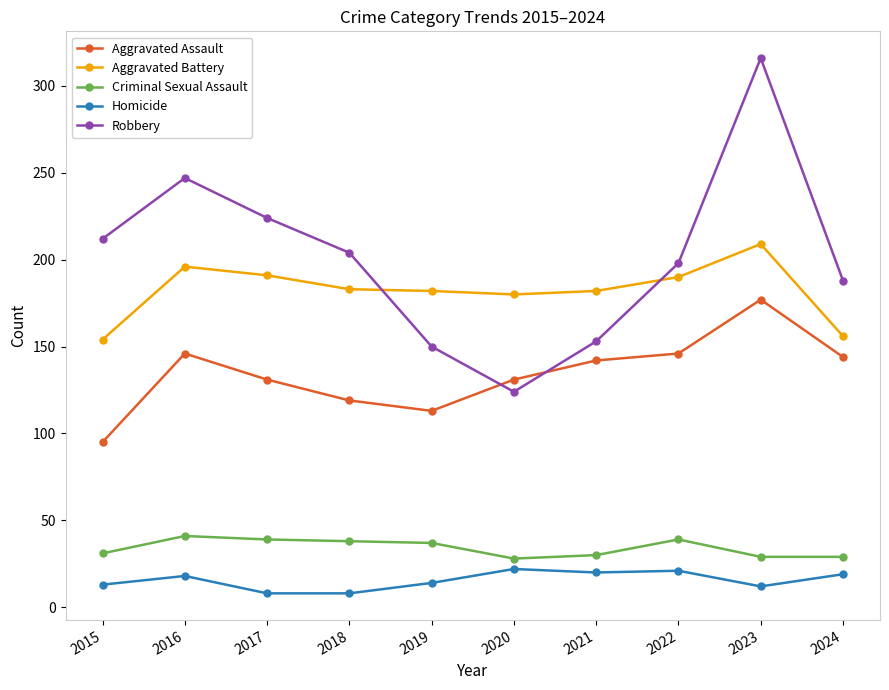

What is the difference between the maximum and second lowest values in the Aggravated Assault series?

64